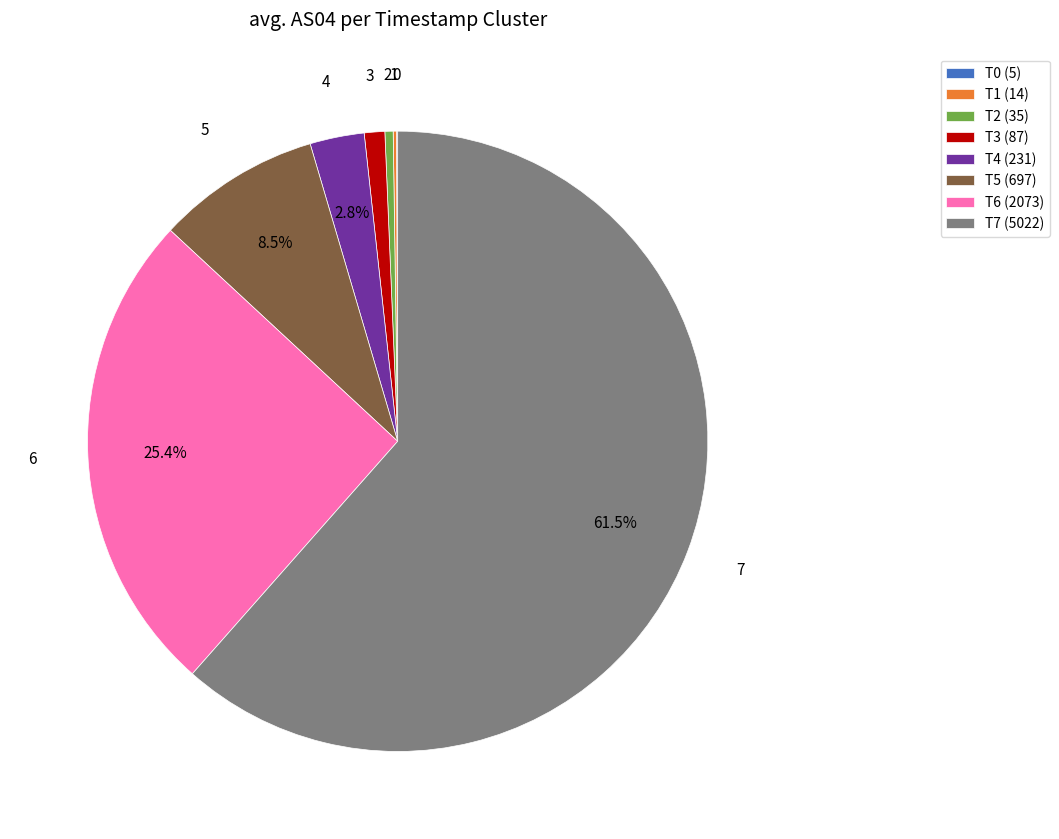

What percentage is NOT represented by T6 (2073)?

74.6%